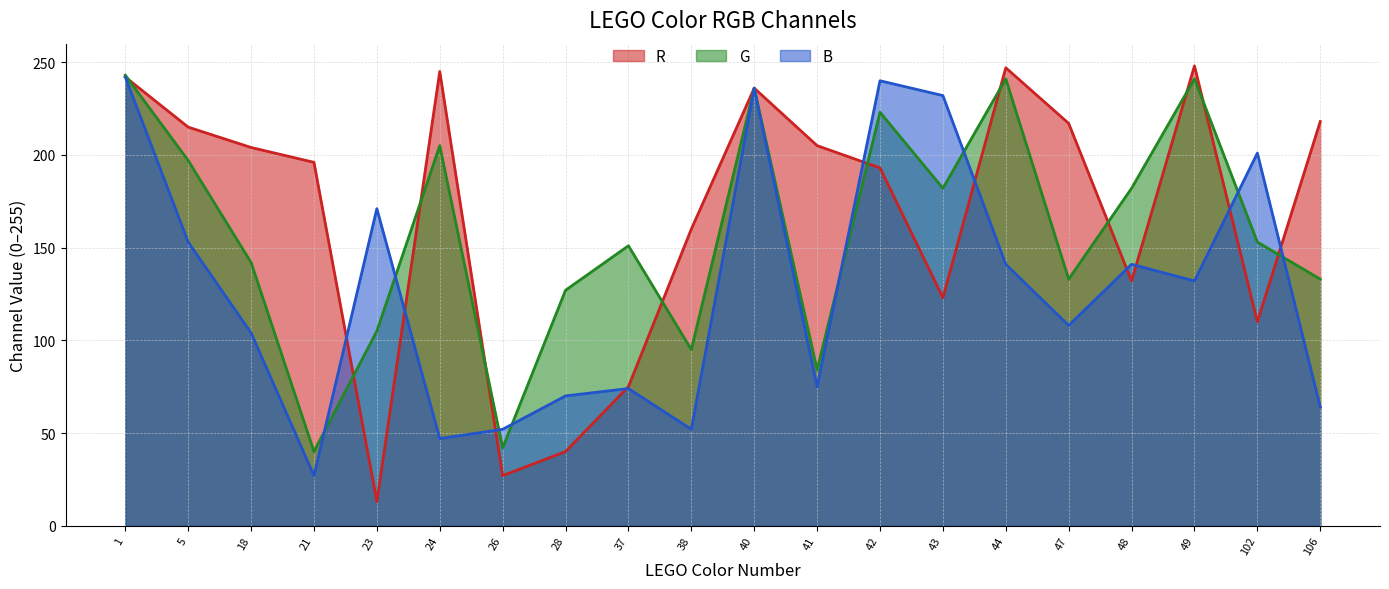

Is it true that B equals 60 at 44?

False